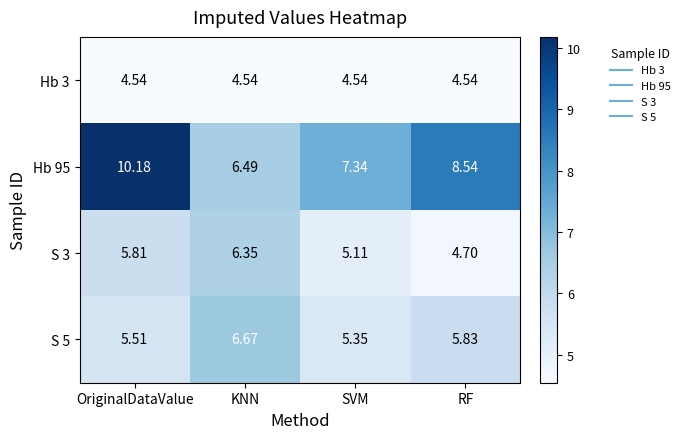

What is the difference between the highest and lowest values at RF?

4.0